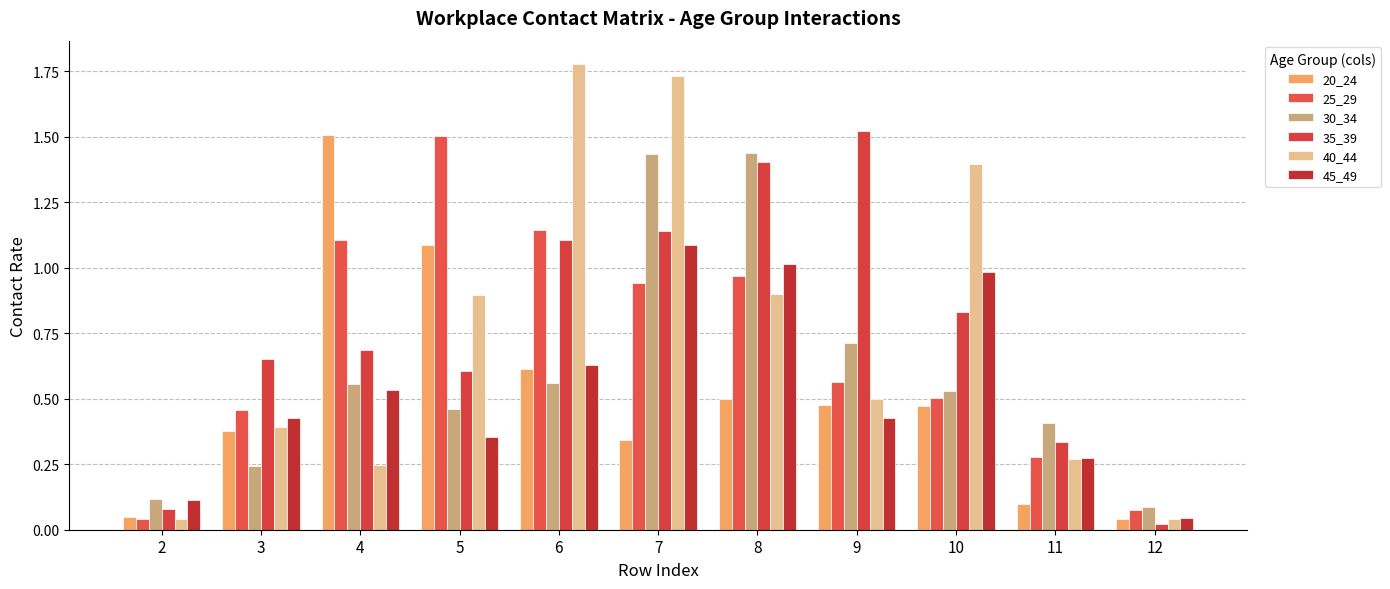

At 10, list the series in order from largest to smallest.

40_44, 45_49, 35_39, 30_34, 25_29, 20_24